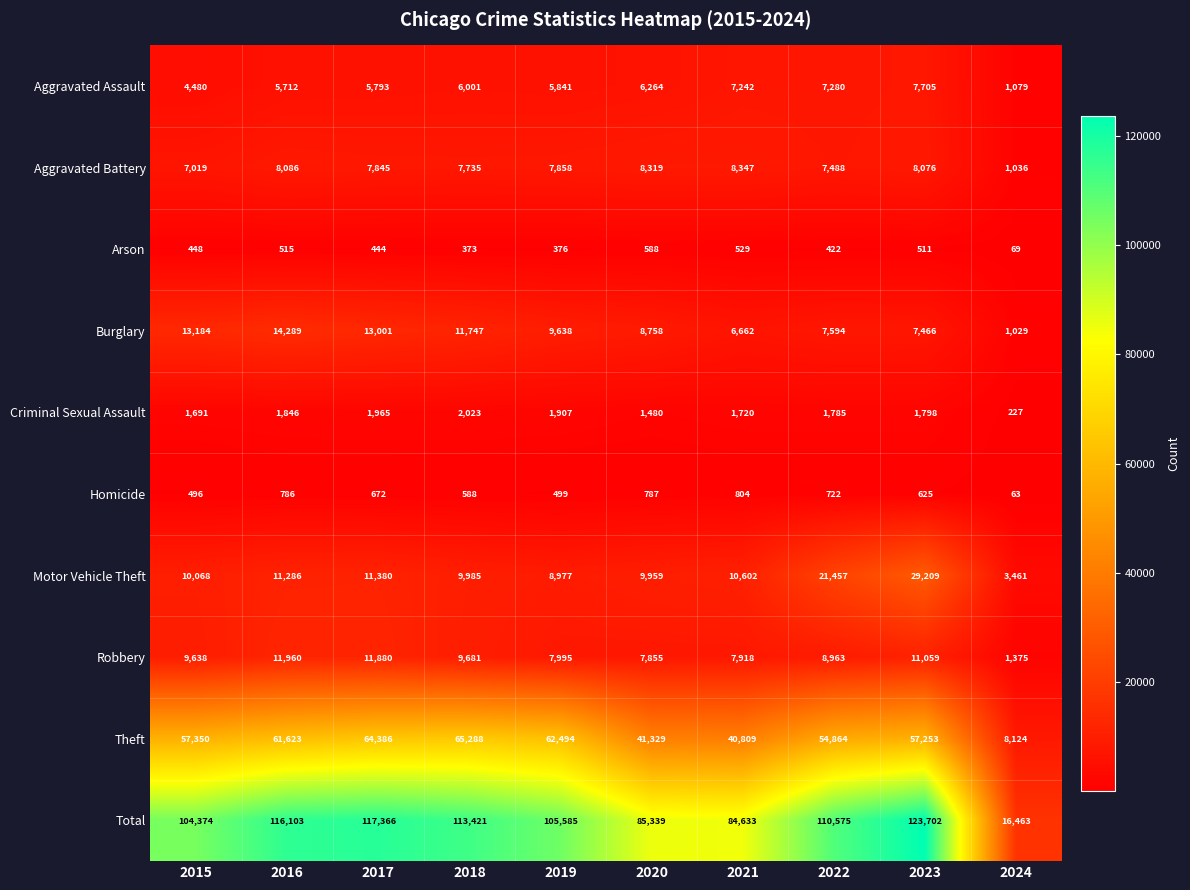

Which series has the widest spread of values?

Total